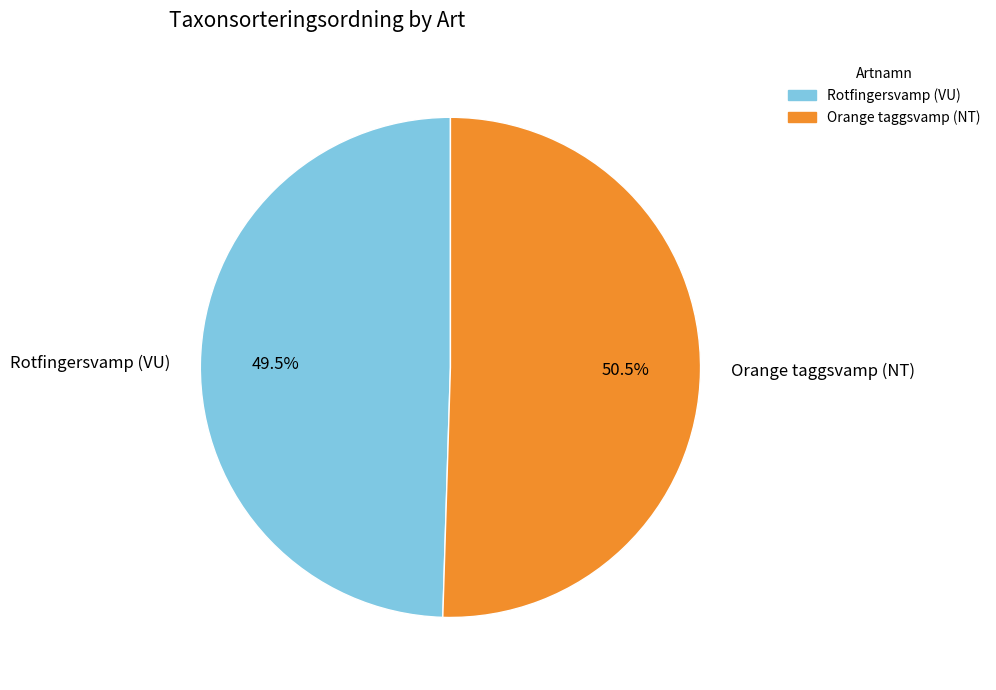

What is the smallest slice in the pie chart?

Rotfingersvamp (VU)